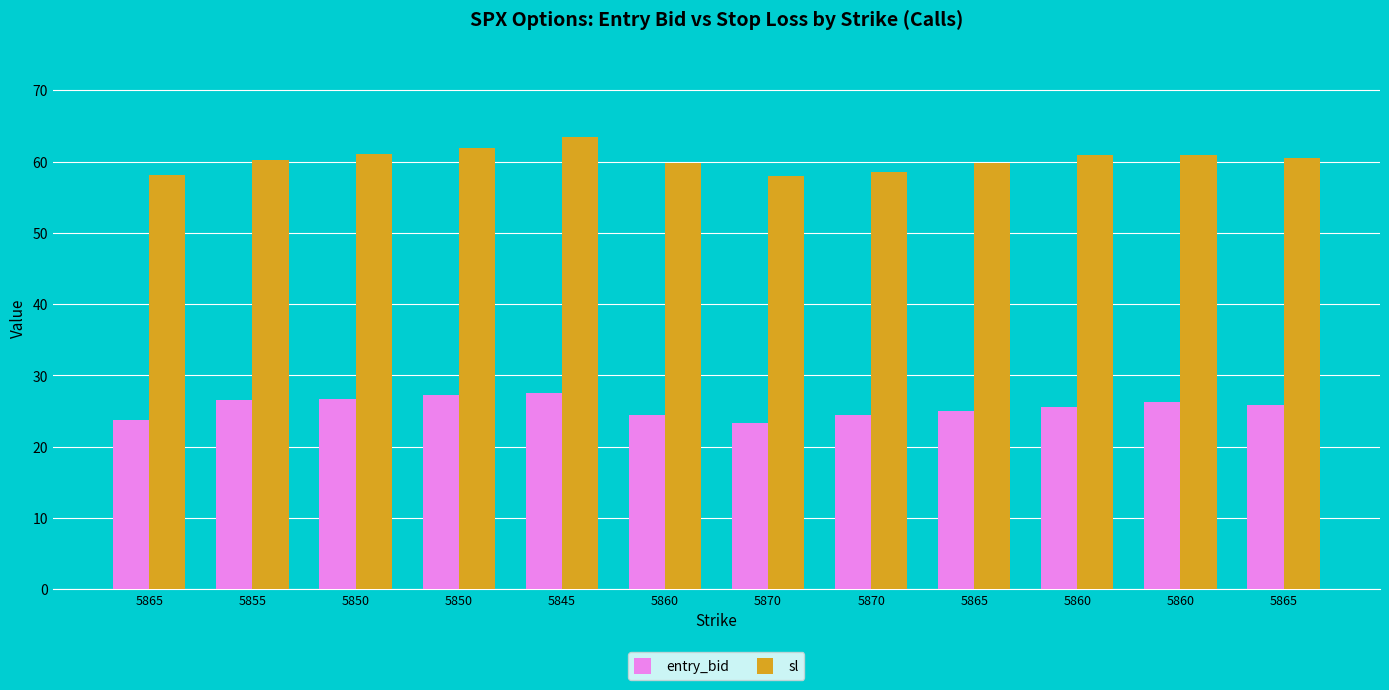

True or false: sl has a value of 59.8 at 5860.

True